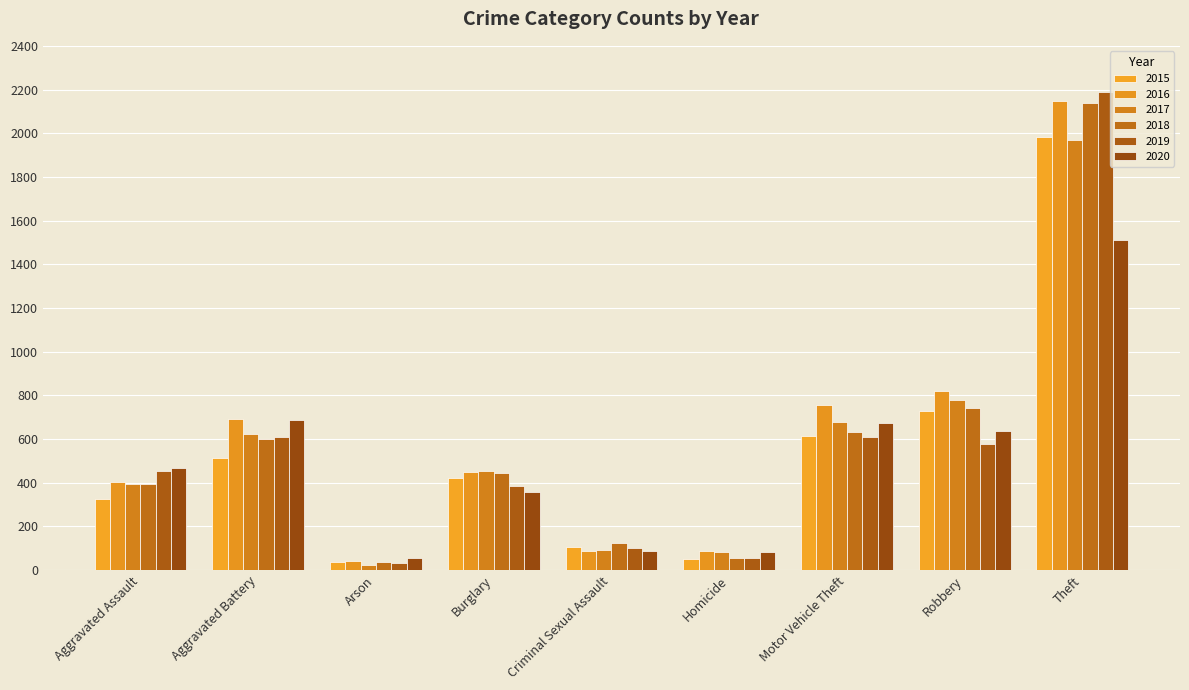

What is the smallest value displayed?

23